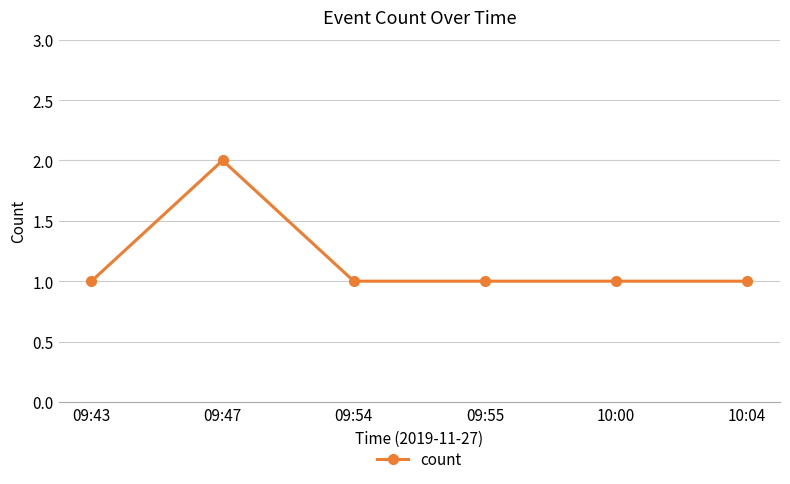

True or false: the data has more than 0 interior local peaks.

True